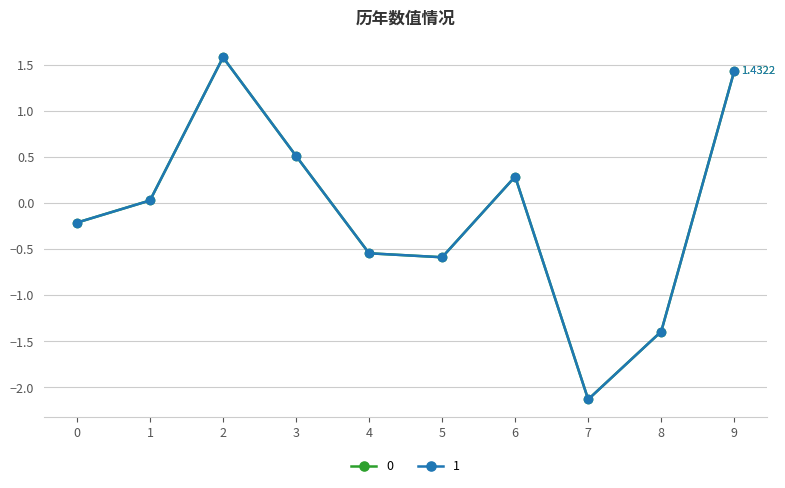

True or false: 0 has more than 0 interior local peaks.

True